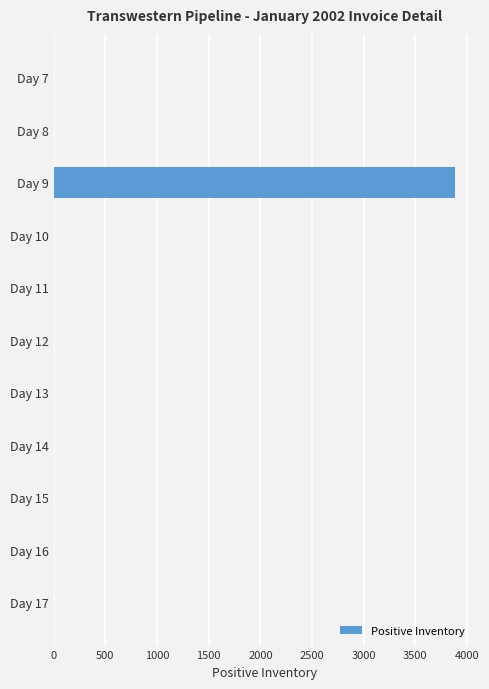

What is the change in value from Day 17 to Day 9?

+3883